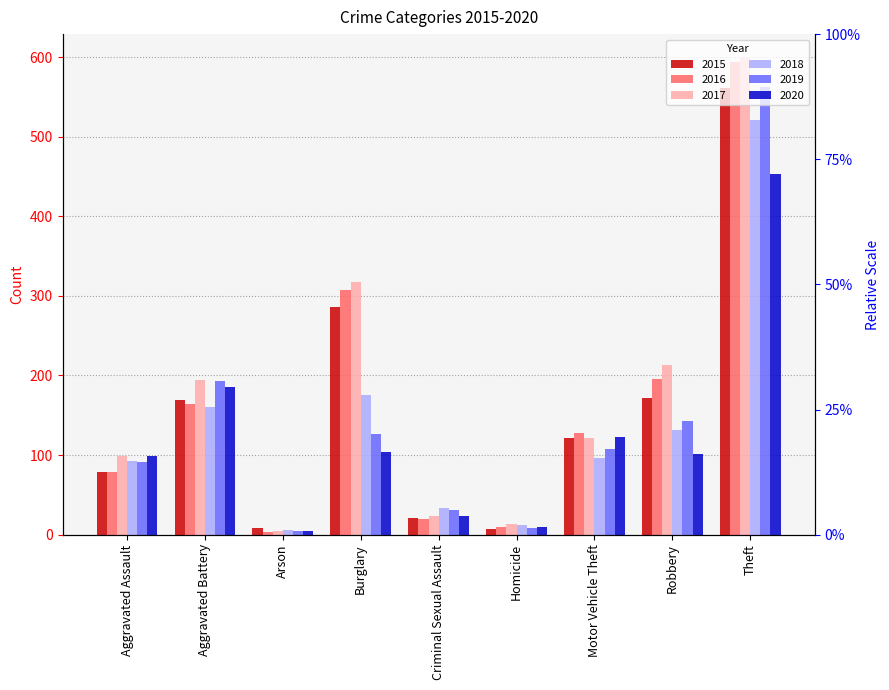

Which series has the widest spread of values?

2017